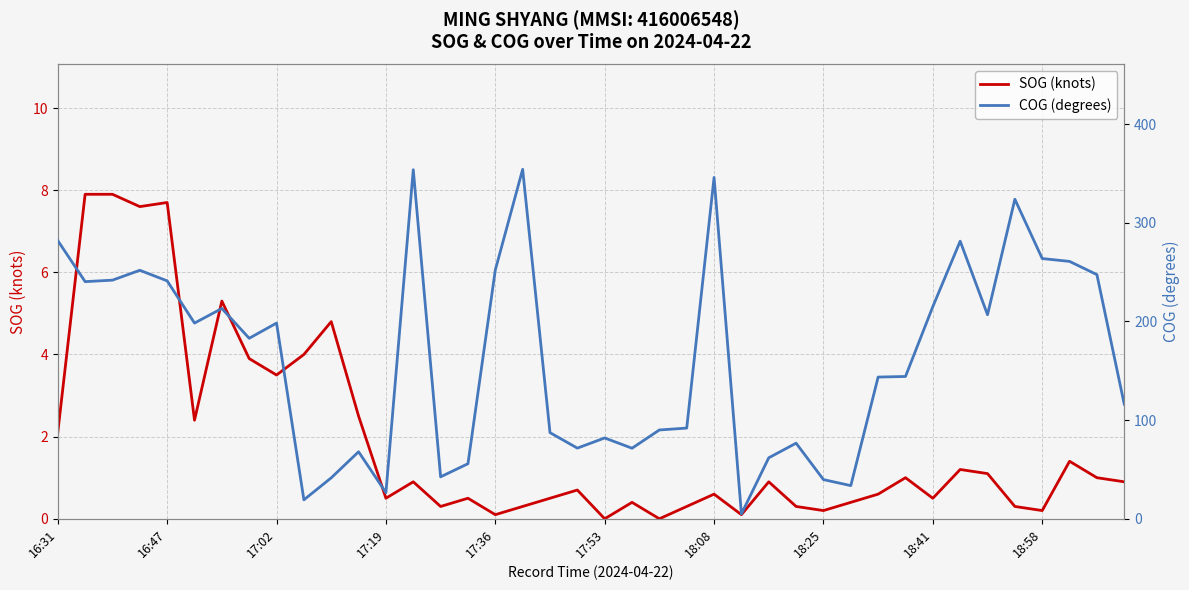

What is the difference between the second highest and second lowest values in the COG (degrees) series?

334.5